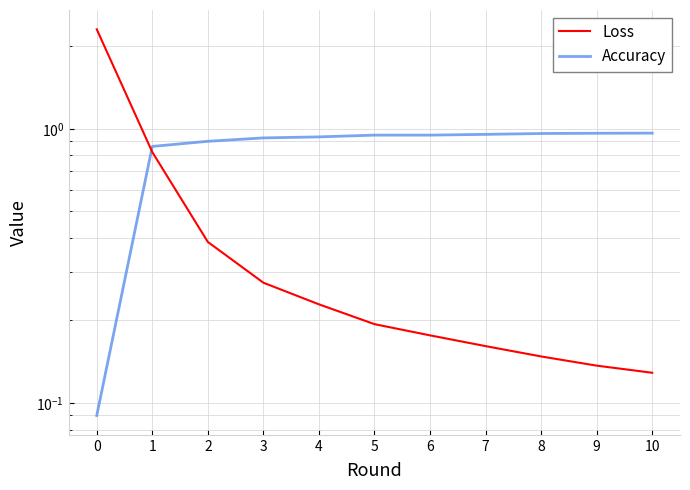

How many categories are shown in the chart?

11